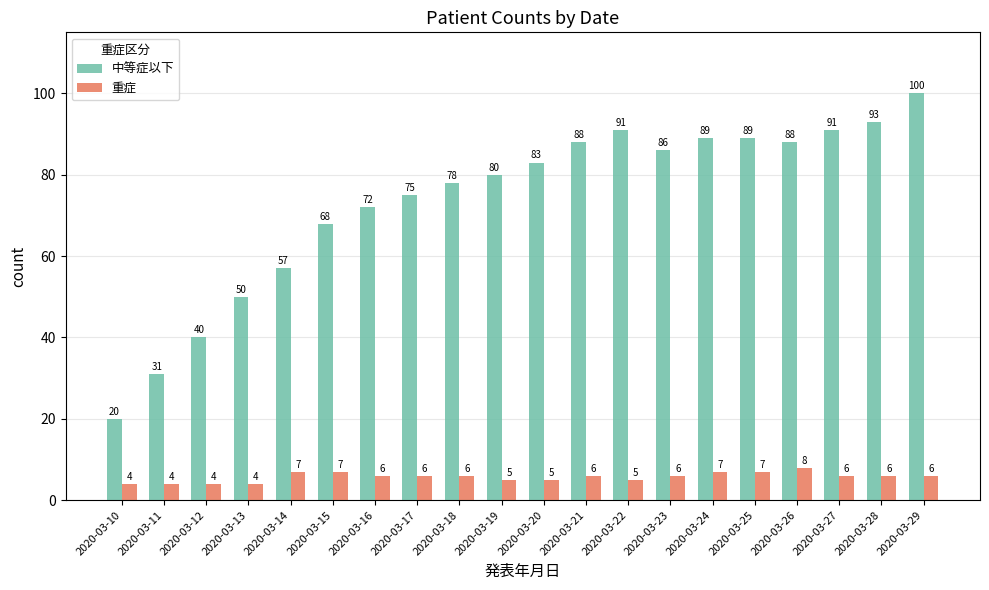

What is the minimum value shown in the chart?

4